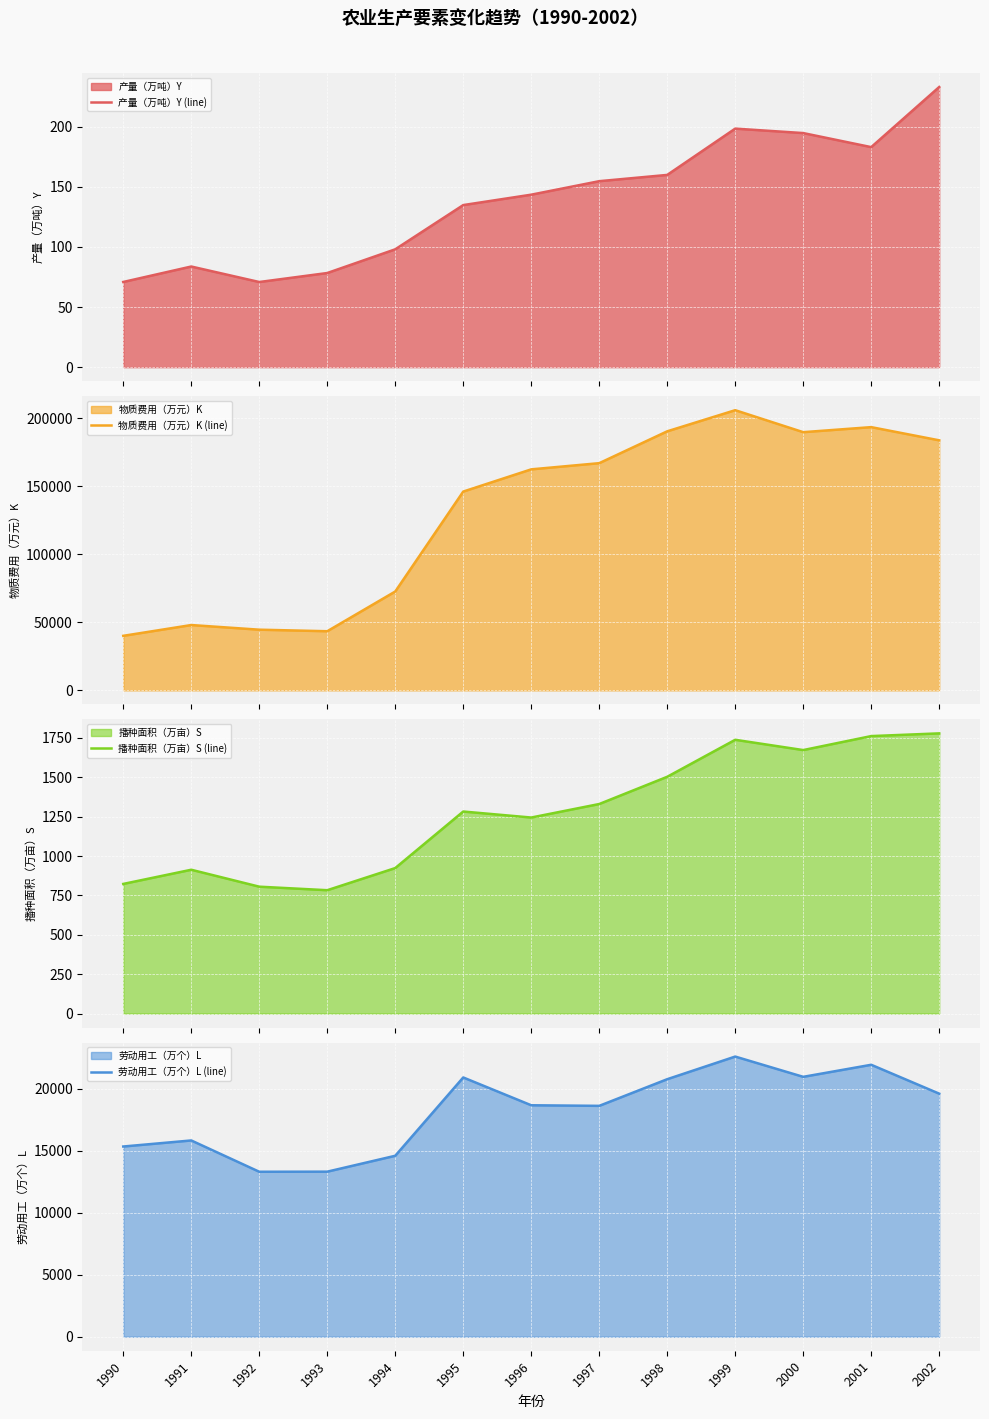

Where is the first local maximum for 产量（万吨）Y (line)?

1991